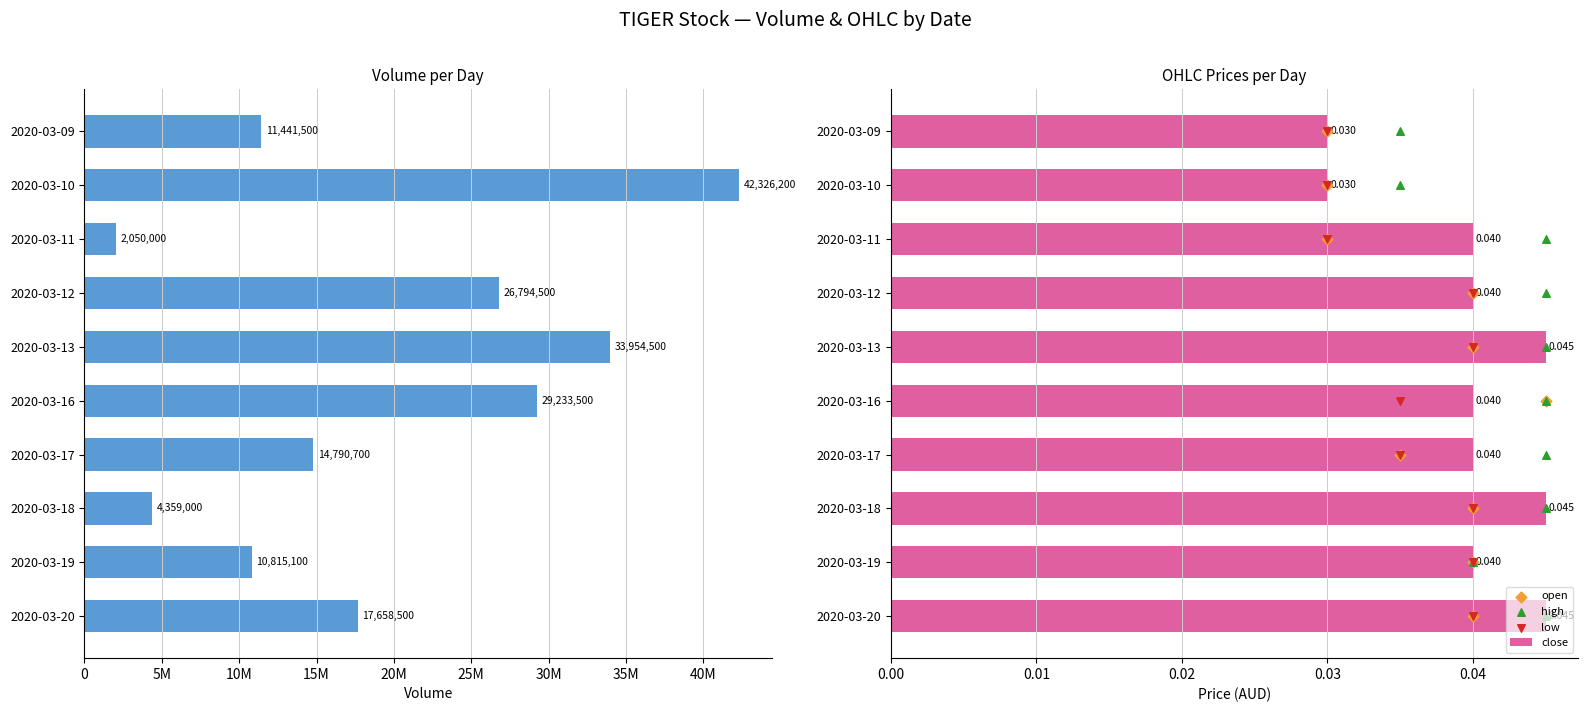

Which series has the largest total across all categories?

vol